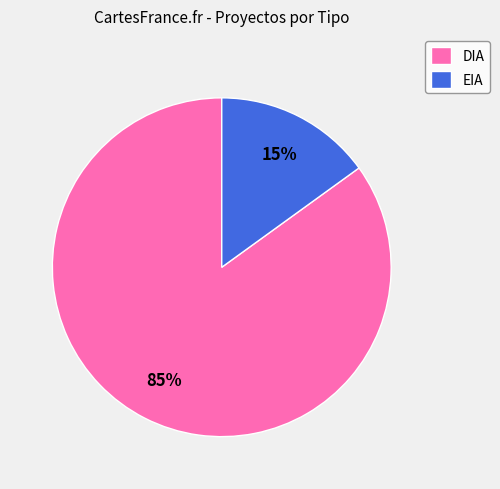

Is the sum of DIA and EIA greater than half?

Yes